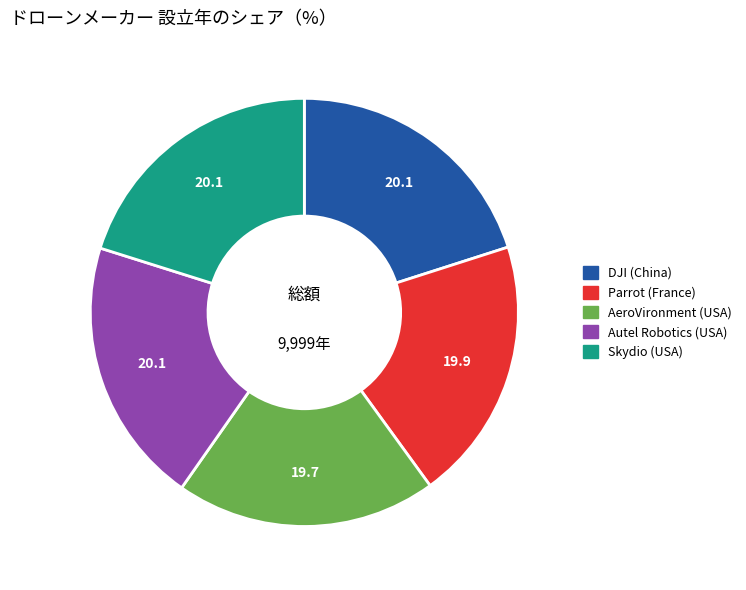

How many segments does this pie chart have?

5